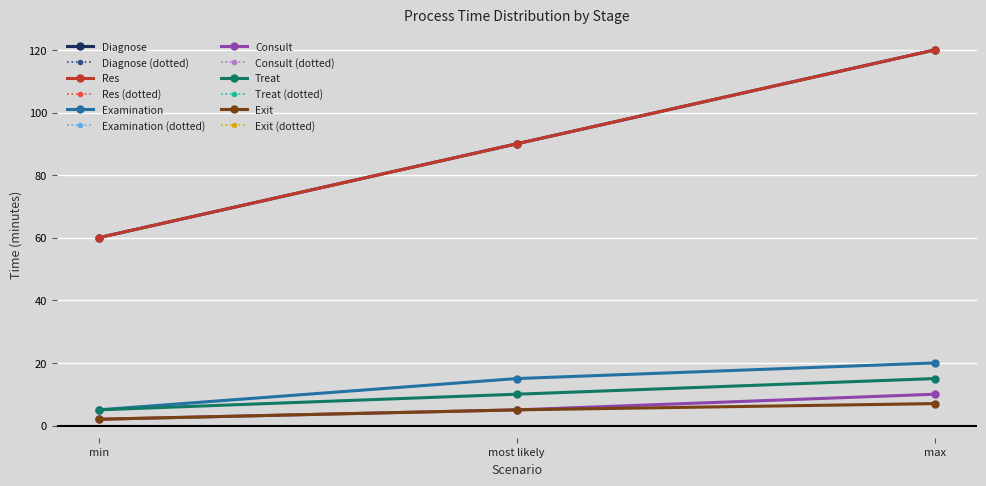

What is the sum of the Diagnose values at most likely and min?

150